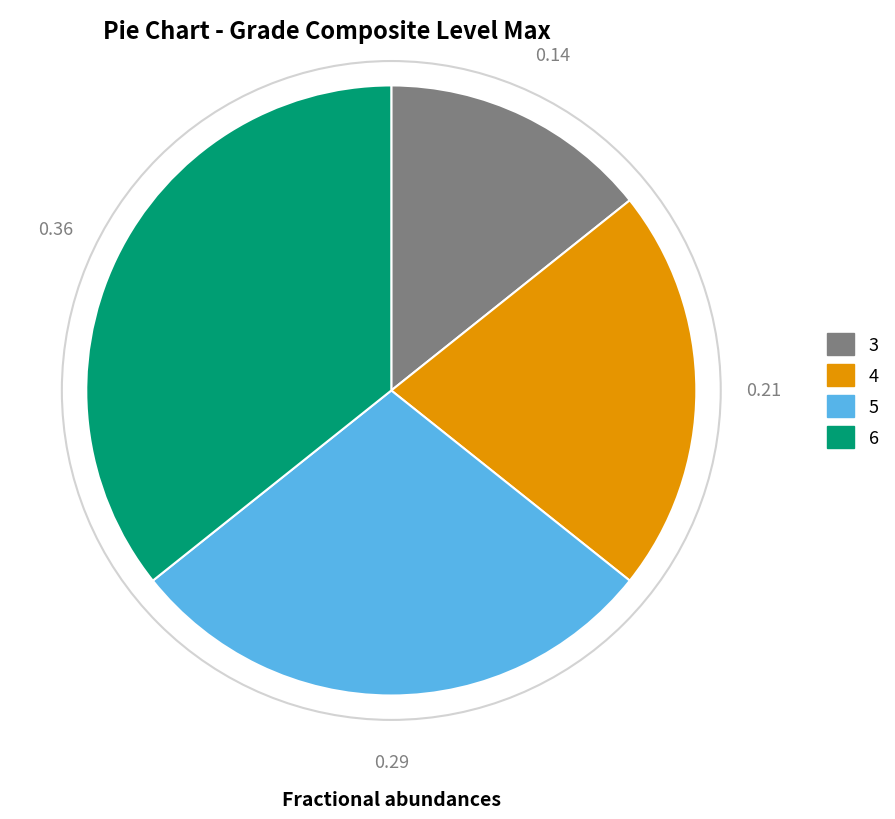

Do 4 and 6 together represent more than half of the pie?

Yes